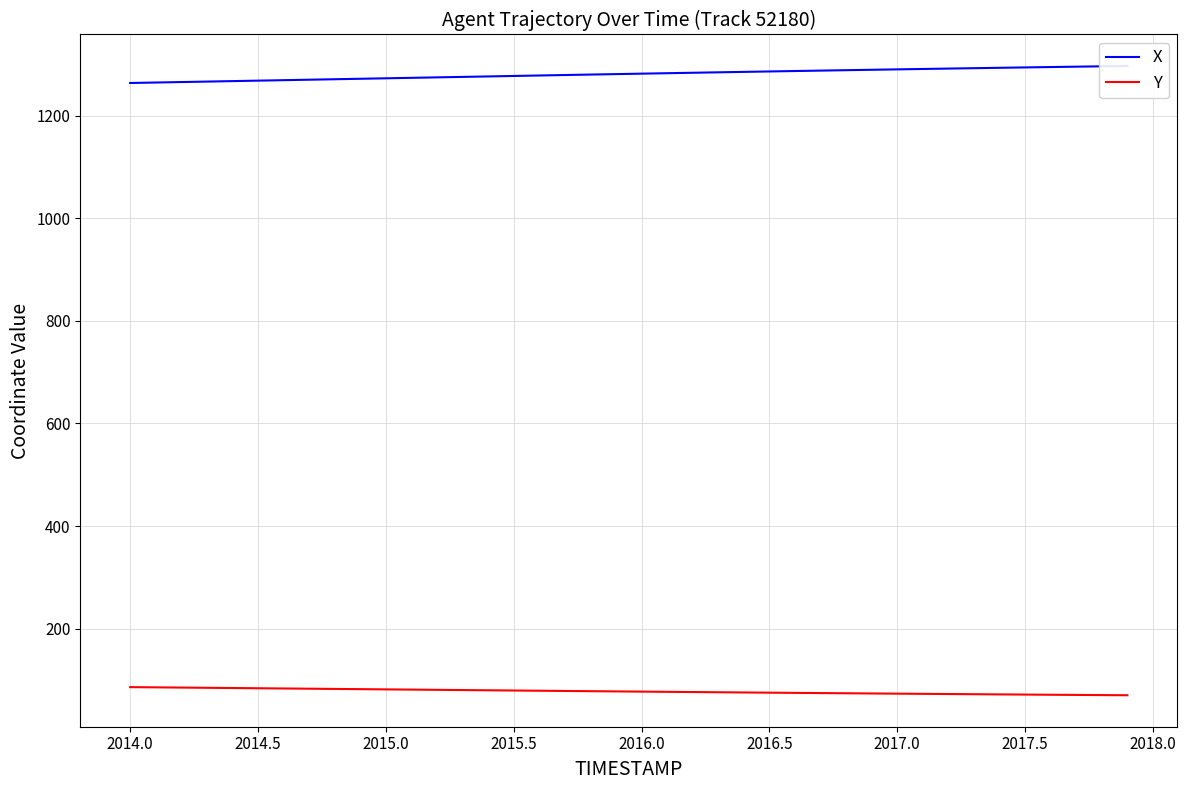

True or false: Y and X cross at least once.

False